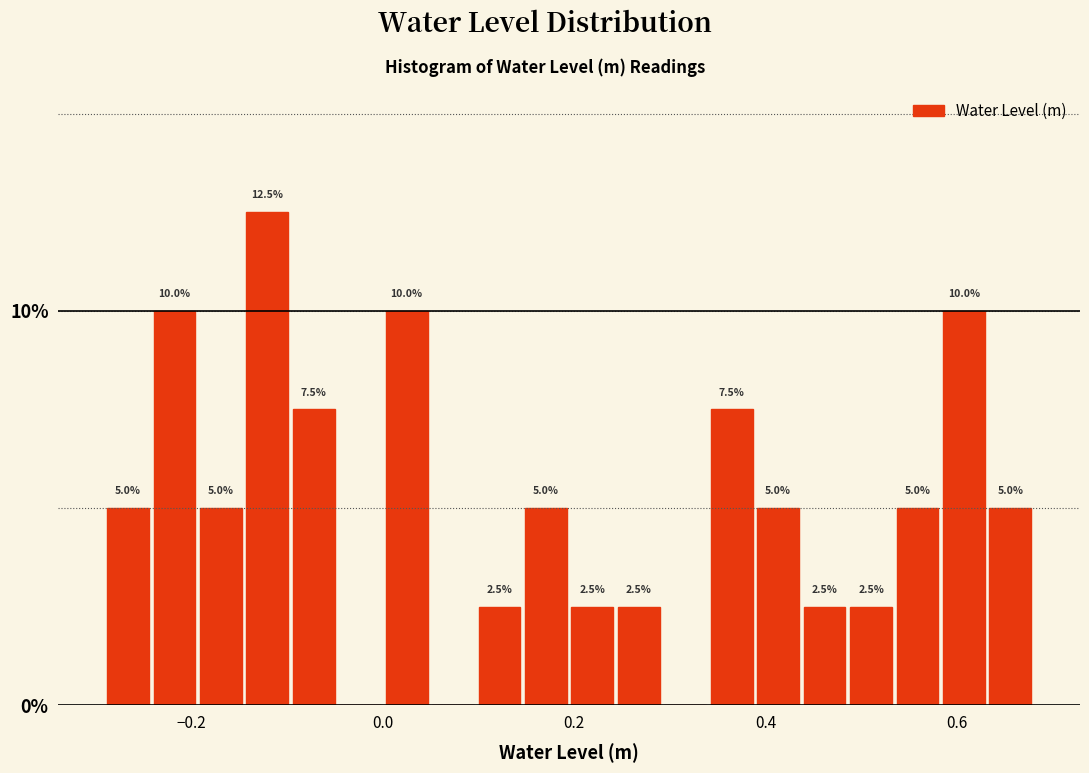

Read against the x-axis, roughly where is the centre of the tallest bar?

-0.12